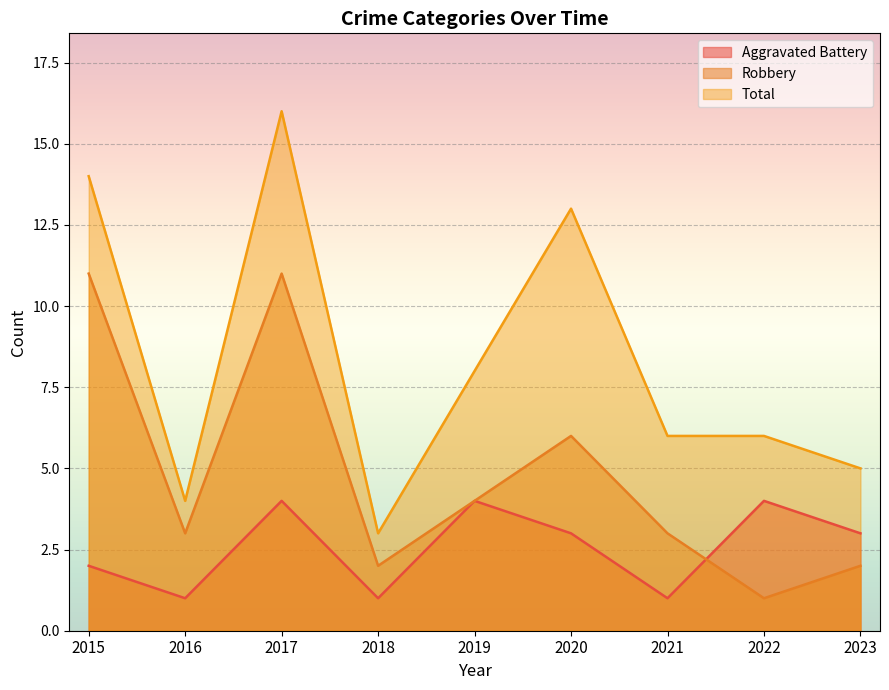

True or false: Total and Aggravated Battery cross at least once.

False